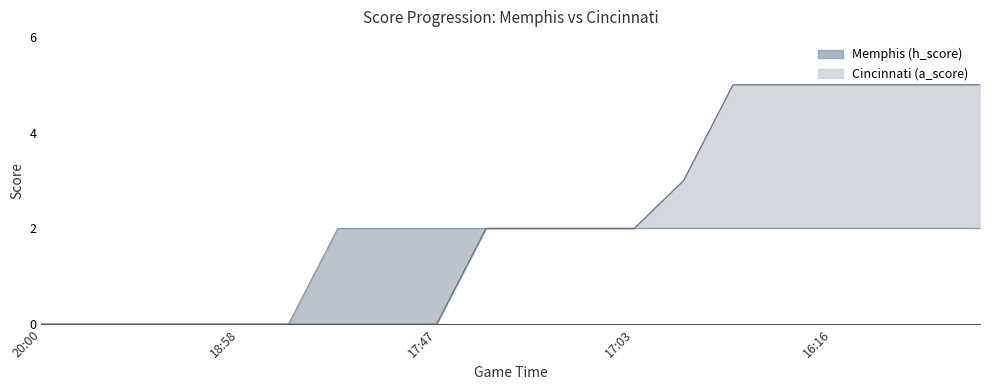

True or false: Cincinnati (a_score) and Memphis (h_score) cross at least once.

False